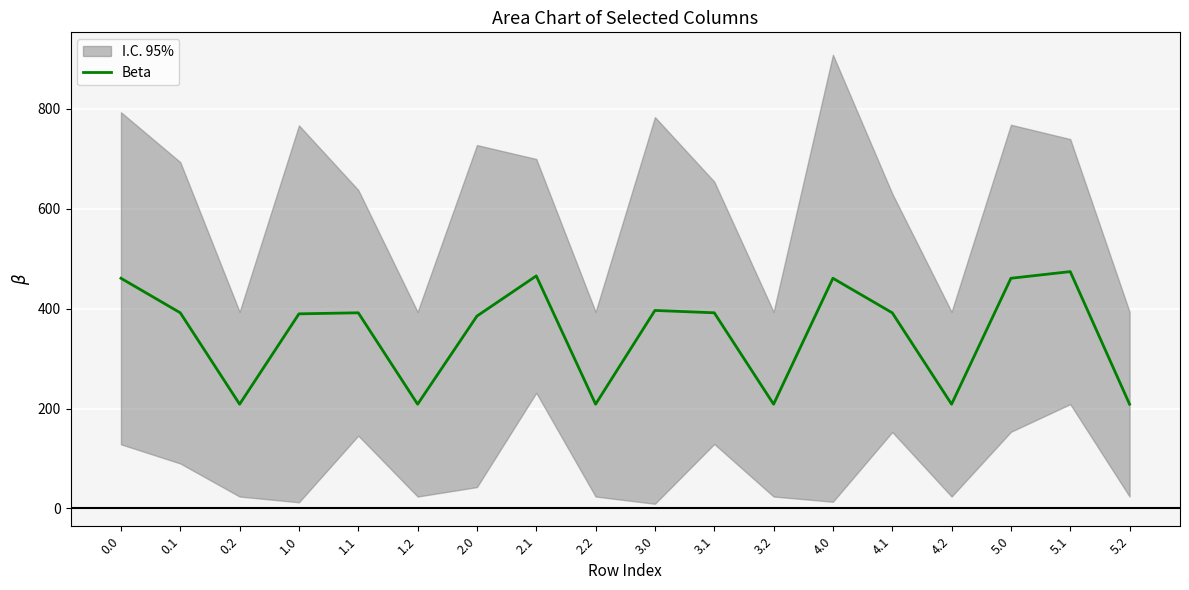

Reading left to right, what are all the values shown in this chart?

0.0=460.9	0.1=391.8	0.2=208.7	1.0=389.7	1.1=391.8	1.2=208.7	2.0=385.2	2.1=465.6	2.2=208.7	3.0=396.5	3.1=391.8	3.2=208.7	4.0=460.9	4.1=391.8	4.2=208.7	5.0=460.9	5.1=474.3	5.2=208.7